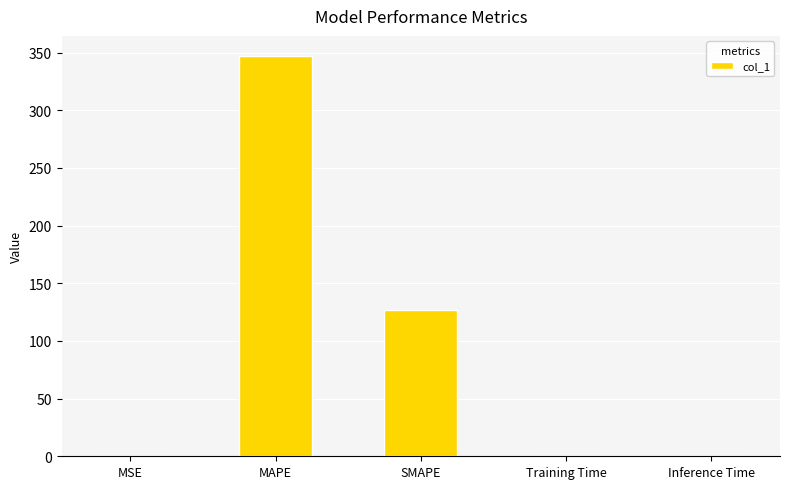

The chart shows a value of 482.5 at MAPE. True or false?

False